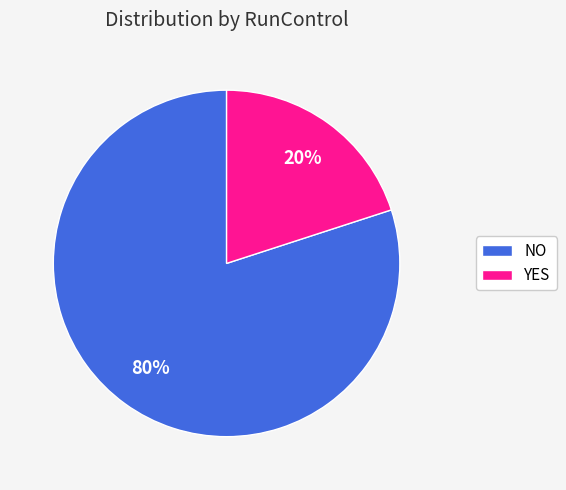

What is the ratio of the value at NO to the value at YES?

4.0